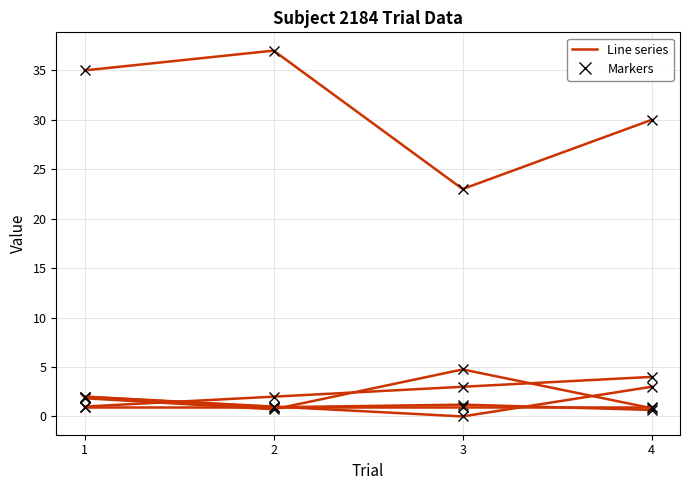

Reading left to right, list all the values displayed in this chart.

Trial: 1=1.0	2=2.0	3=3.0	4=4.0
ITI: 1=1.8	2=0.7	3=4.8	4=0.8
LLamount: 1=35.0	2=37.0	3=23.0	4=30.0
TaskInterval: 1=2.0	2=0.9	3=1.2	4=0.7
RewardTrialRanked: 1=2.0	2=1.0	3=0.0	4=3.0